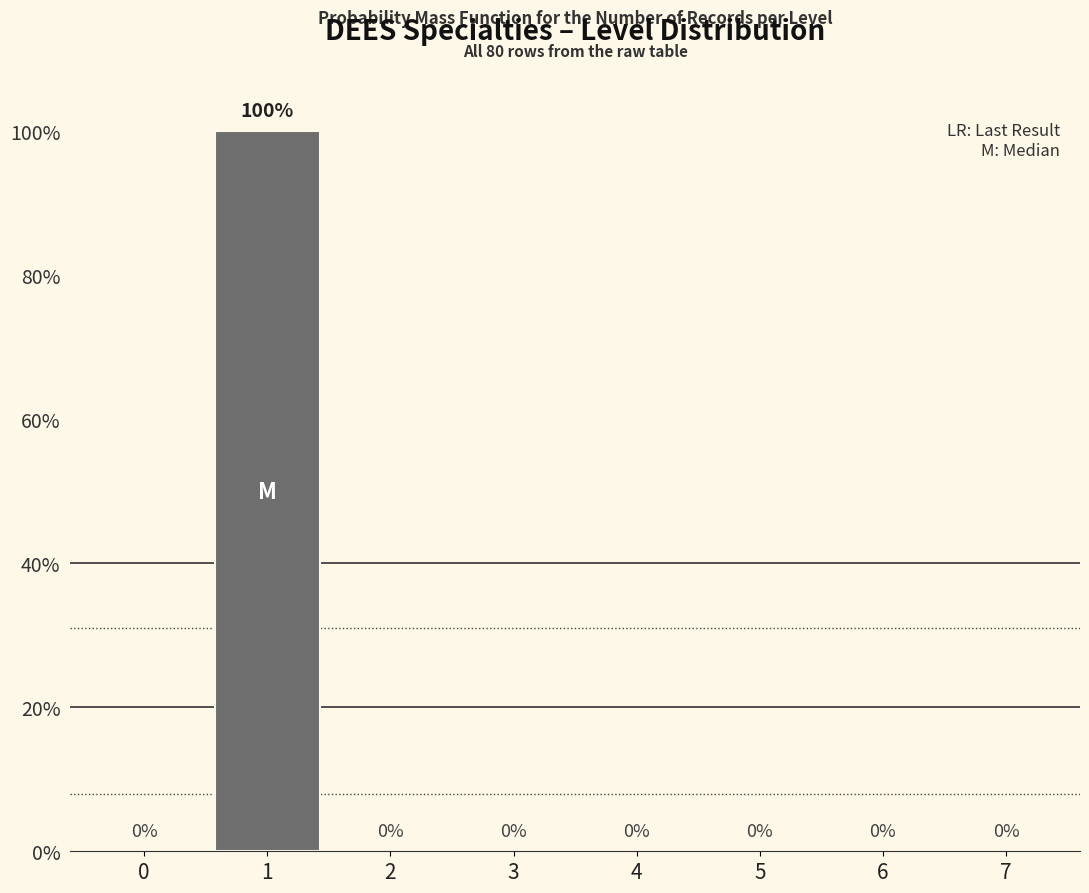

Reading left to right, transcribe all the data shown in this chart.

0=0	1=100	2=0	3=0	4=0	5=0	6=0	7=0